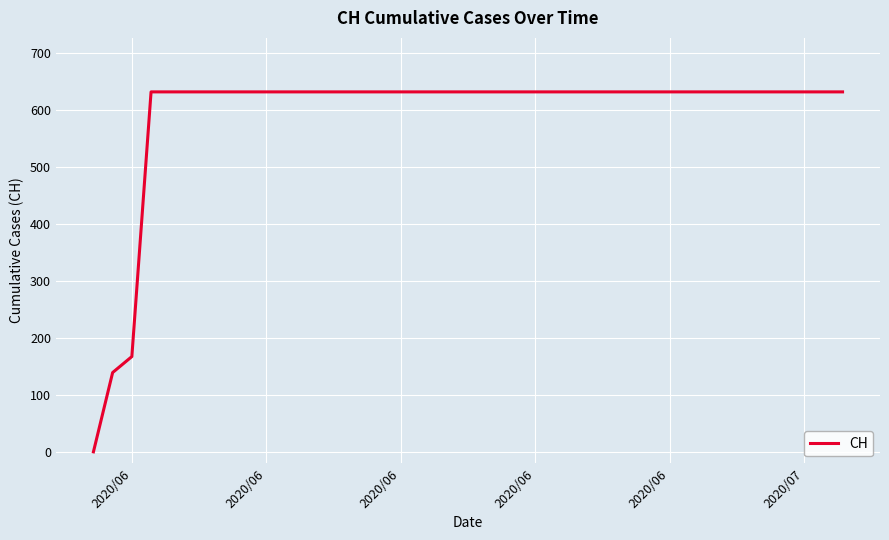

What is the greatest value displayed?

631